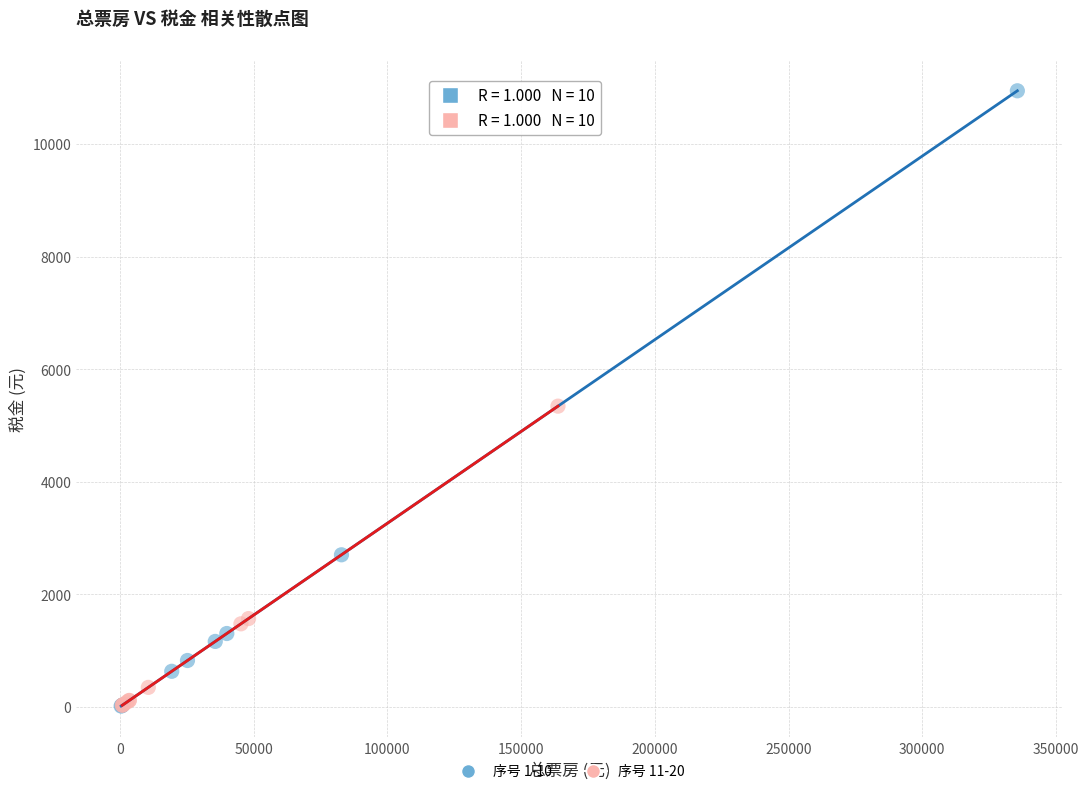

Which series has the largest Y range (max minus min)?

序号 1-10